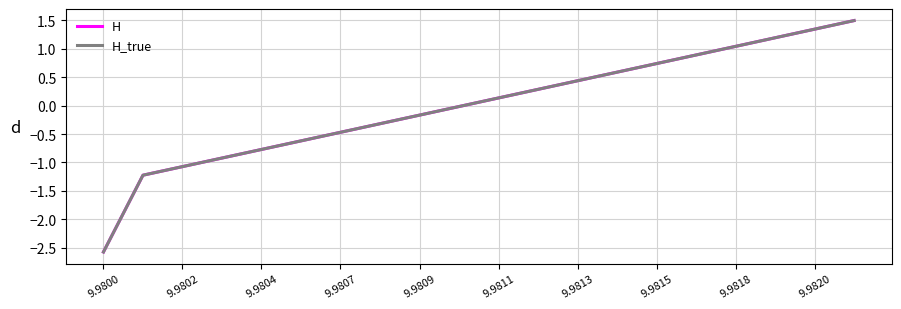

What is the minimum value for H?

-2.6